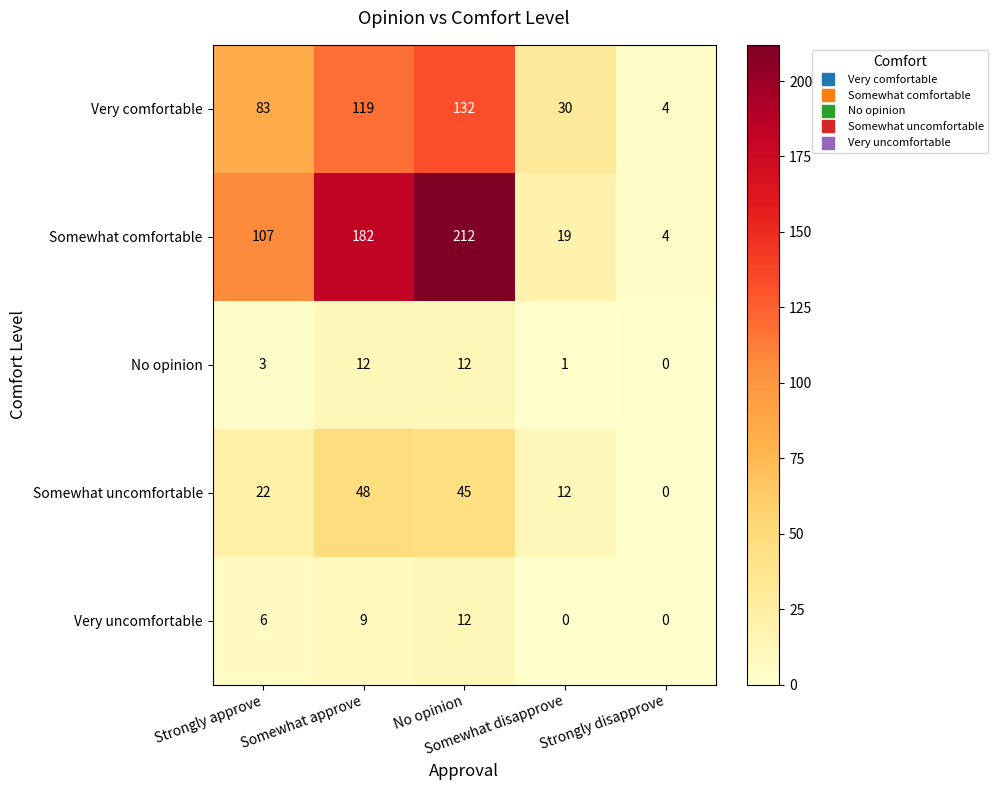

At which category is the sum across all series the highest?

No opinion